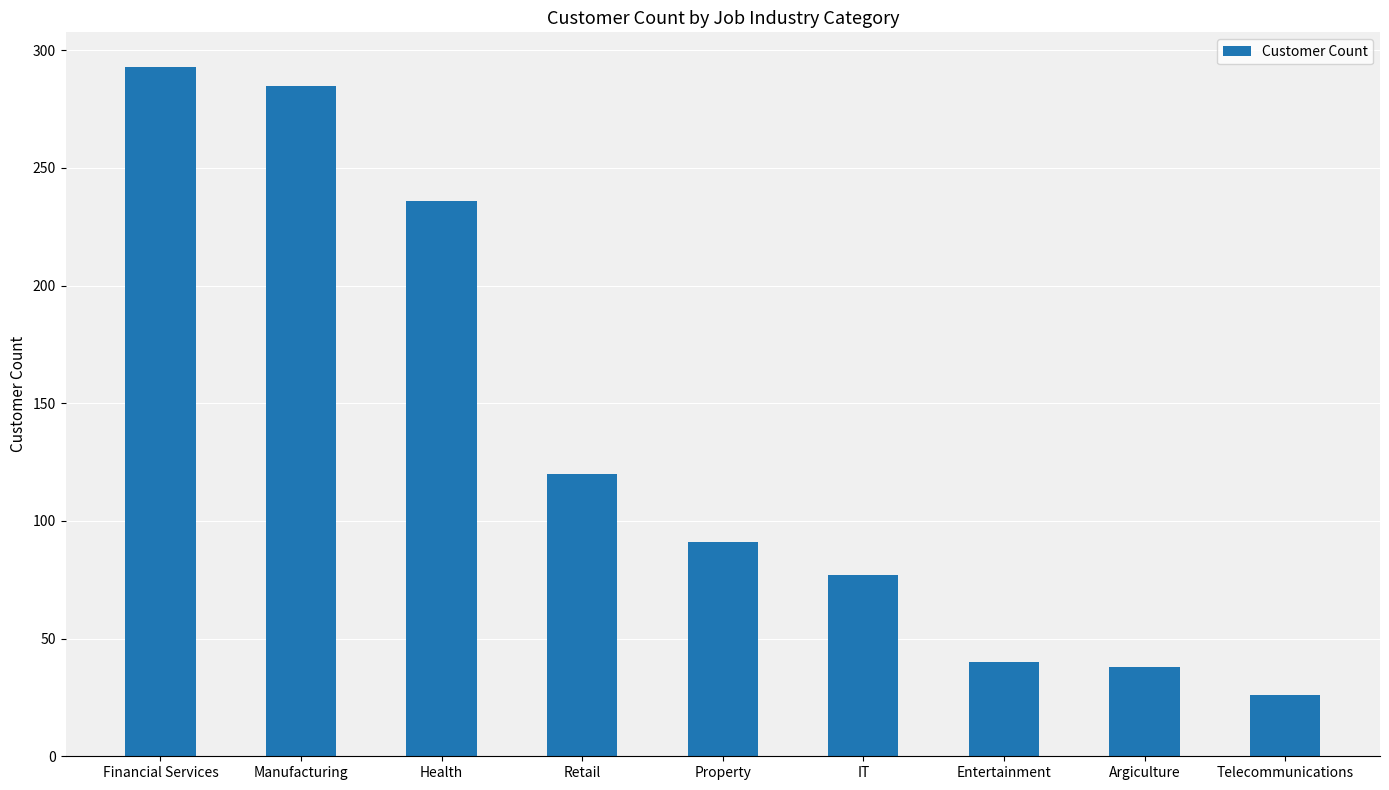

Is it true that the value at Argiculture is 38?

True